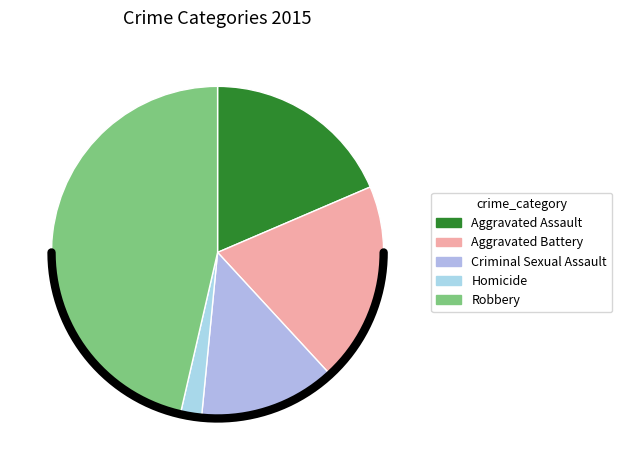

Which slice is the largest?

Robbery